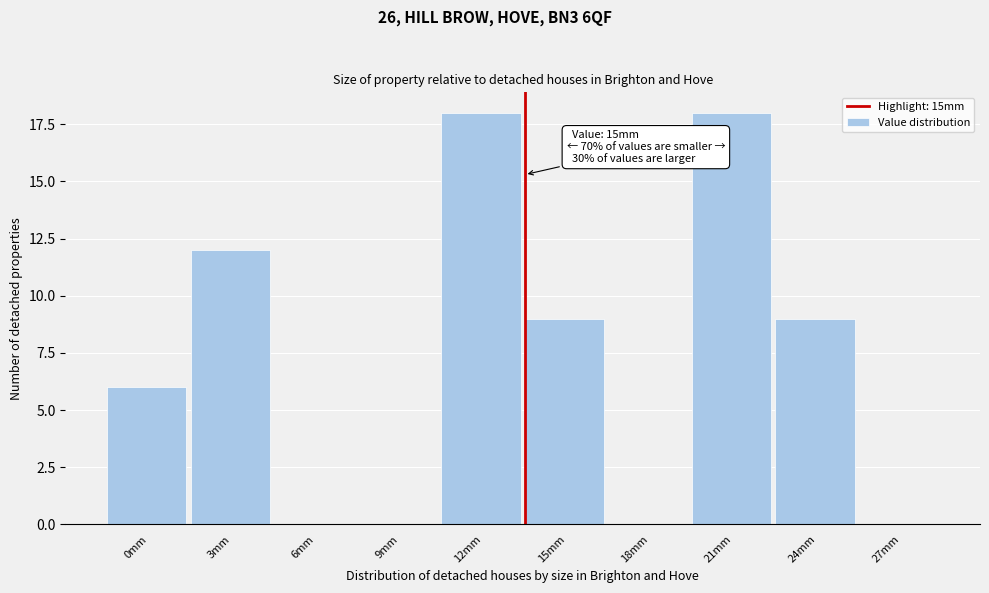

Reading left to right, list all the values displayed in this chart.

0mm=6	3mm=12	6mm=0	9mm=0	12mm=18	15mm=9	18mm=0	21mm=18	24mm=9	27mm=0